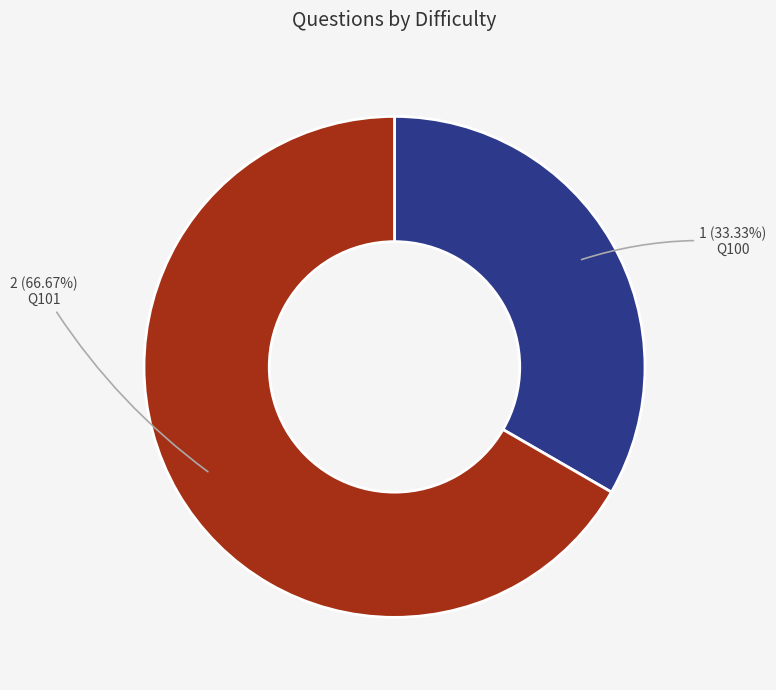

Does any single category account for the majority?

Yes